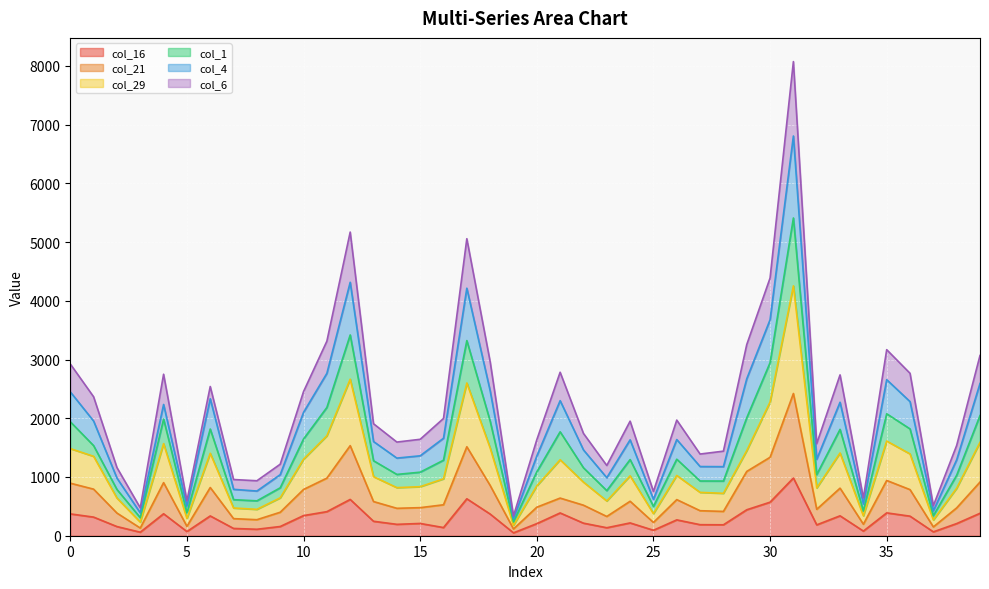

Is it true that col_21 equals 641 at 21?

True